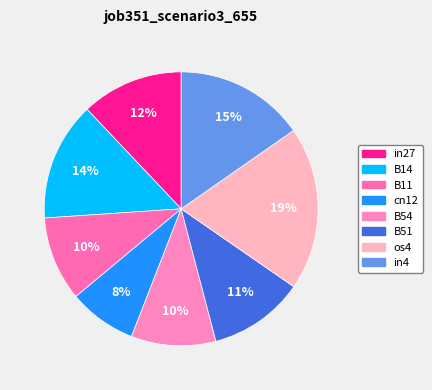

Count the number of slices in the pie.

8